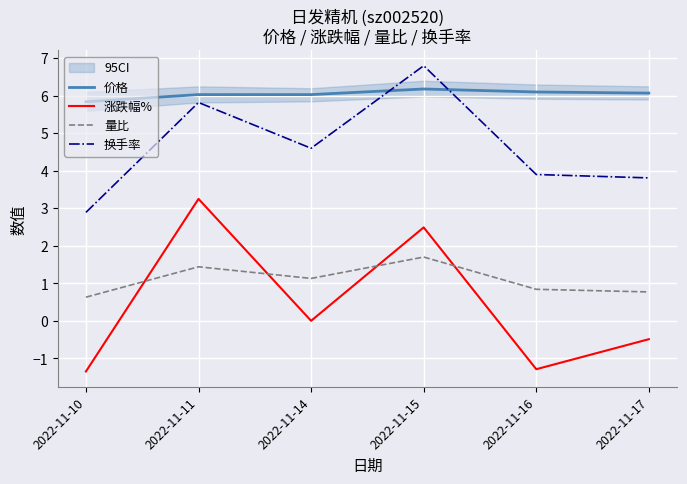

In 涨跌幅%, how many points are higher than both neighbors (excluding endpoints)?

2